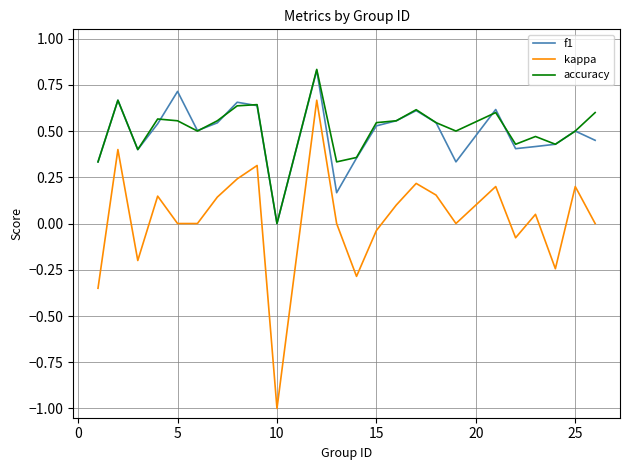

True or false: kappa and f1 cross at least once.

False